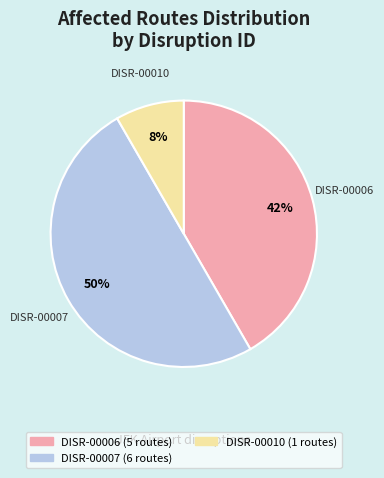

Between DISR-00007 and DISR-00006, which is larger?

DISR-00007